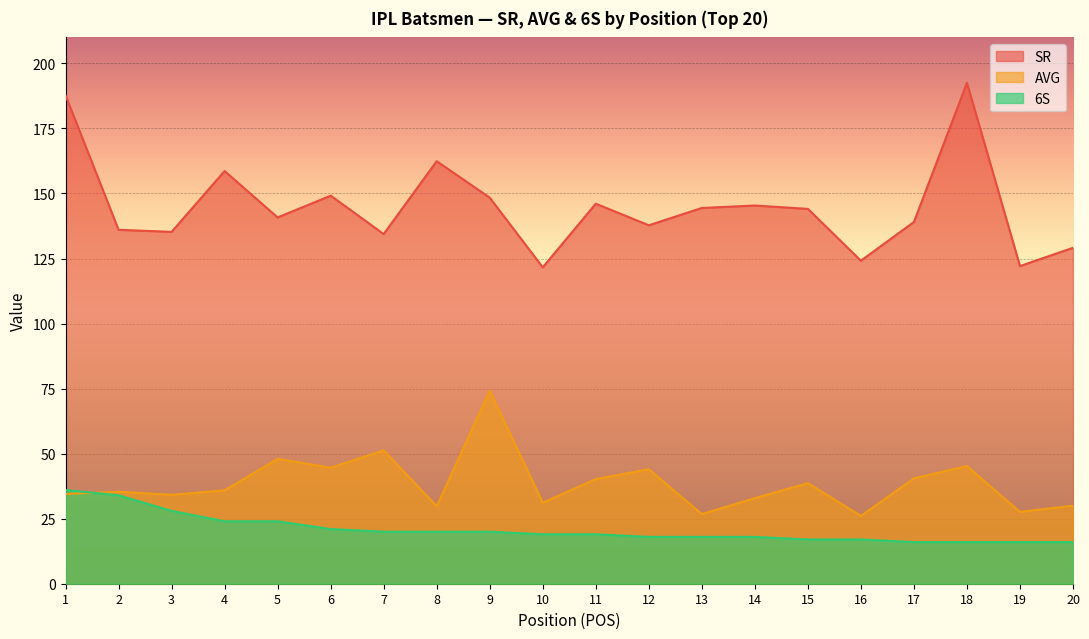

Rank the series by their maximum value, from highest to lowest.

SR, AVG, 6S